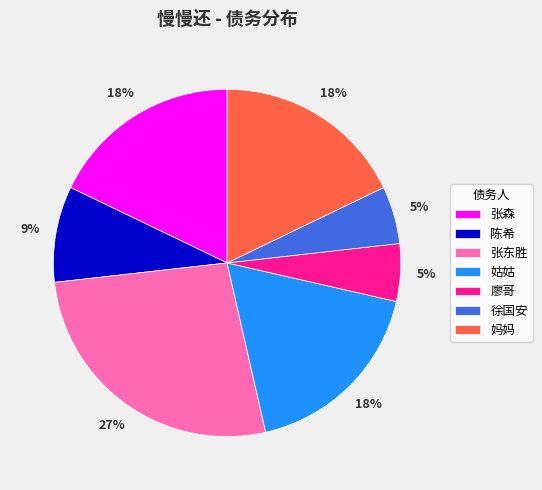

Which has a higher value, 廖哥 or 妈妈?

妈妈